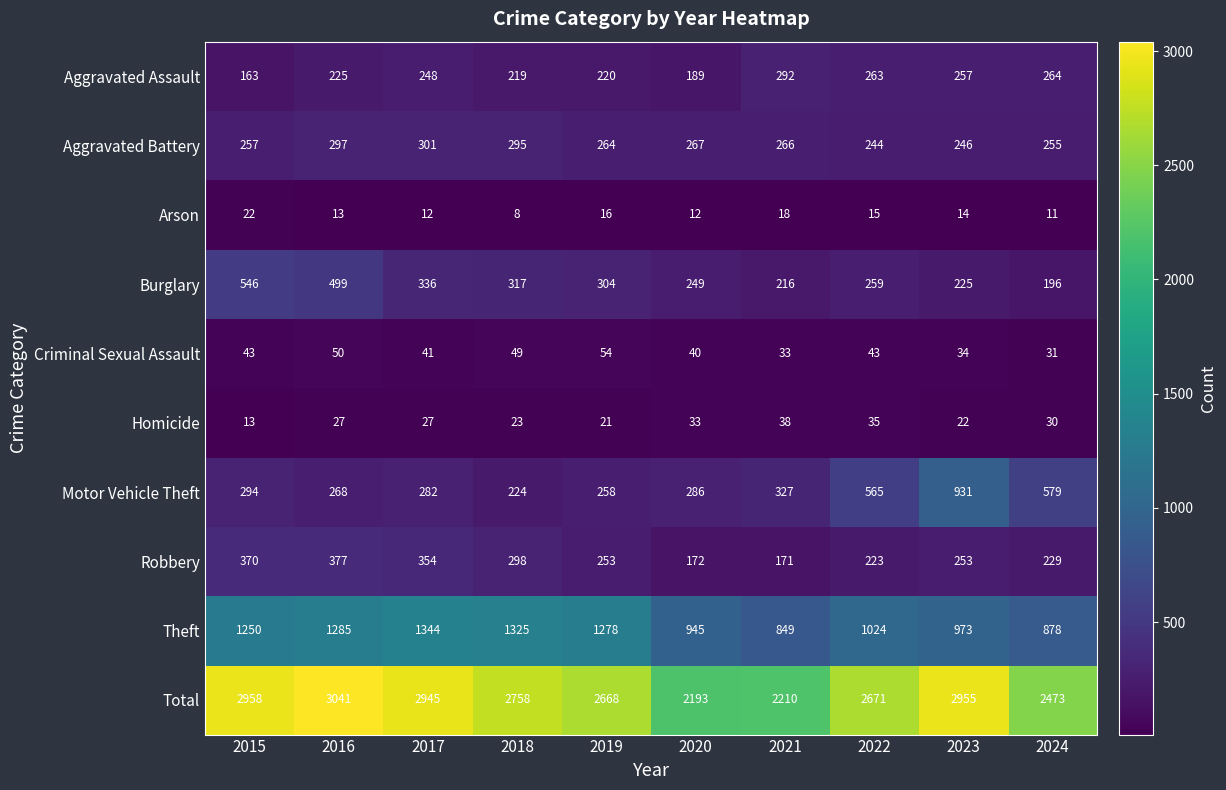

Which series changed the most between 2016 and 2017?

Burglary